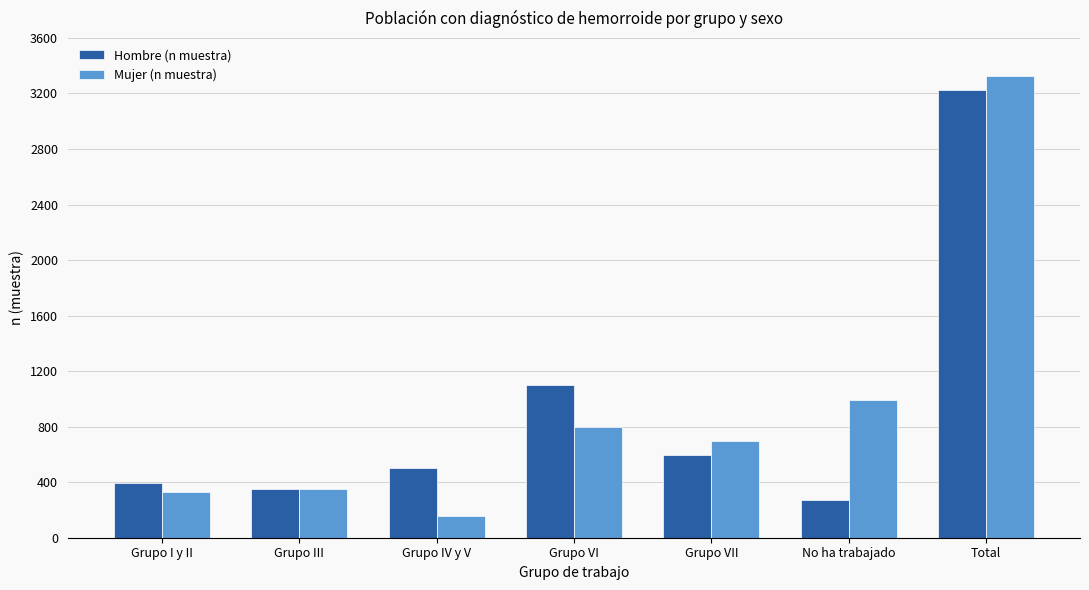

What is the difference between the maximum and minimum values in the Mujer (n muestra) series?

3173